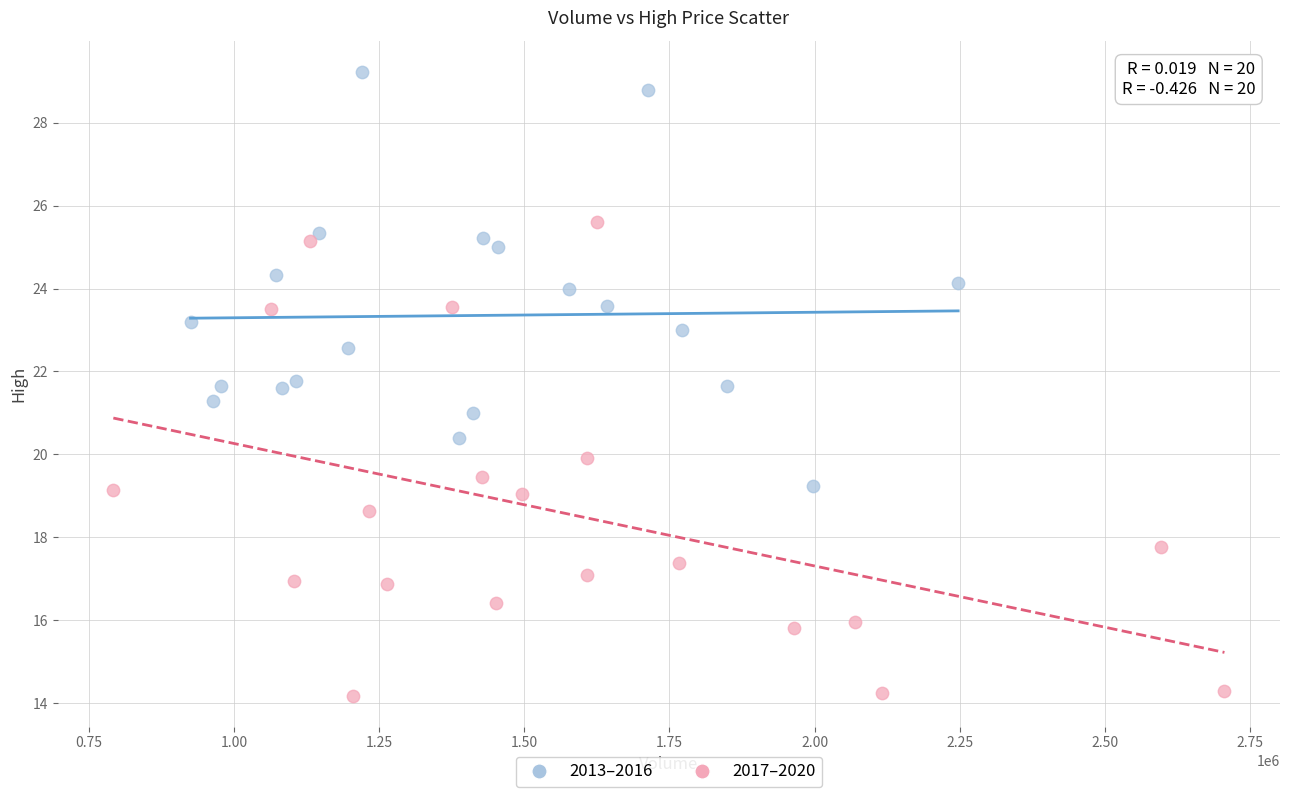

Which series has the largest Y range (max minus min)?

2017–2020